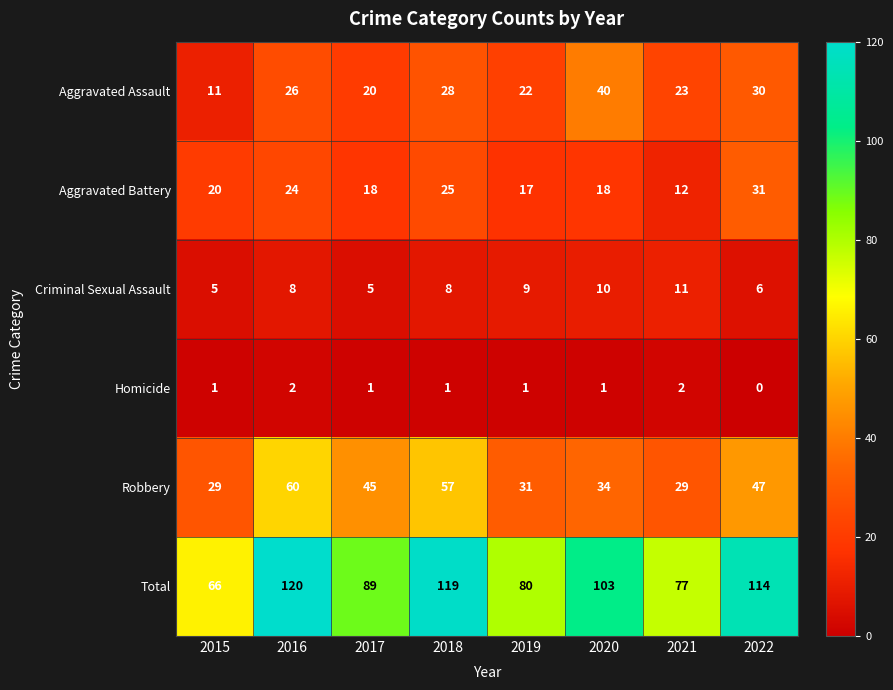

What is the total value across all series at 2021?

154